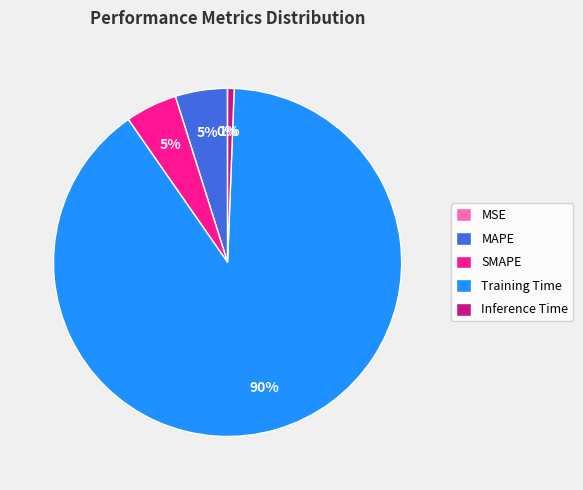

What is the largest slice in the pie chart?

Training Time